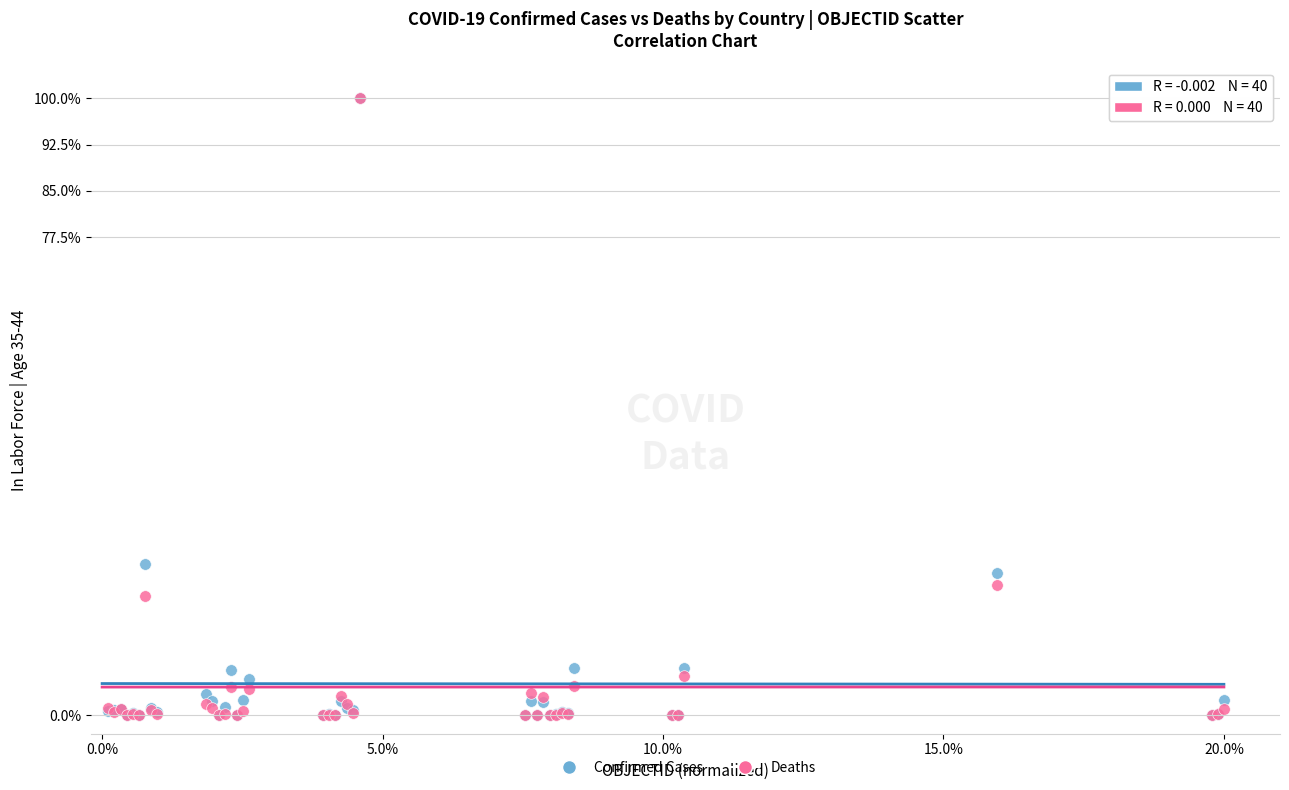

In the Confirmed Cases series, what Y value is closest to 50?

24.5